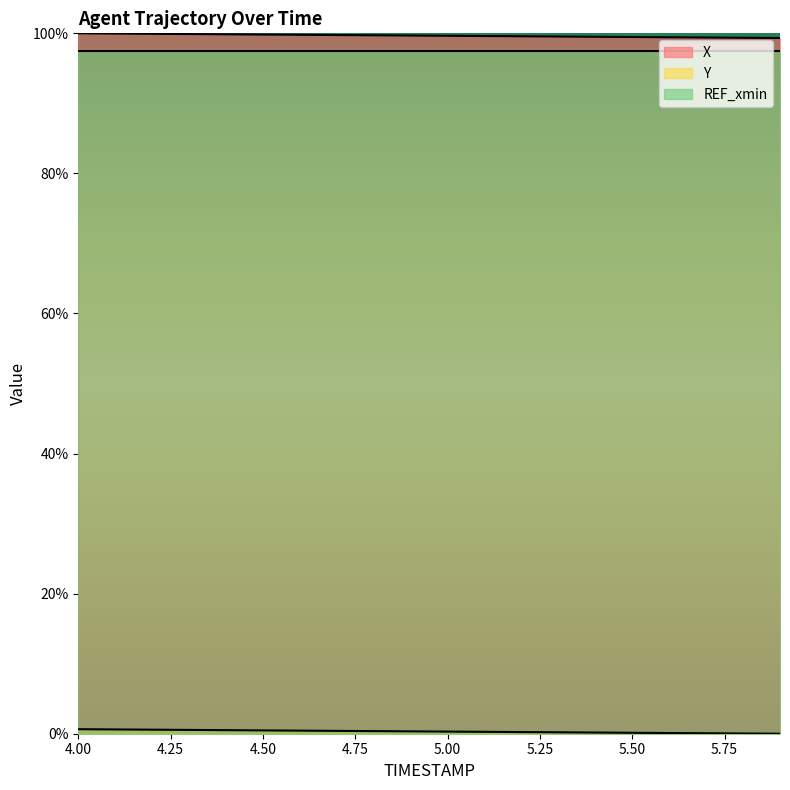

Is the value of Y at 5.9 greater than the value of X at 4.8?

No